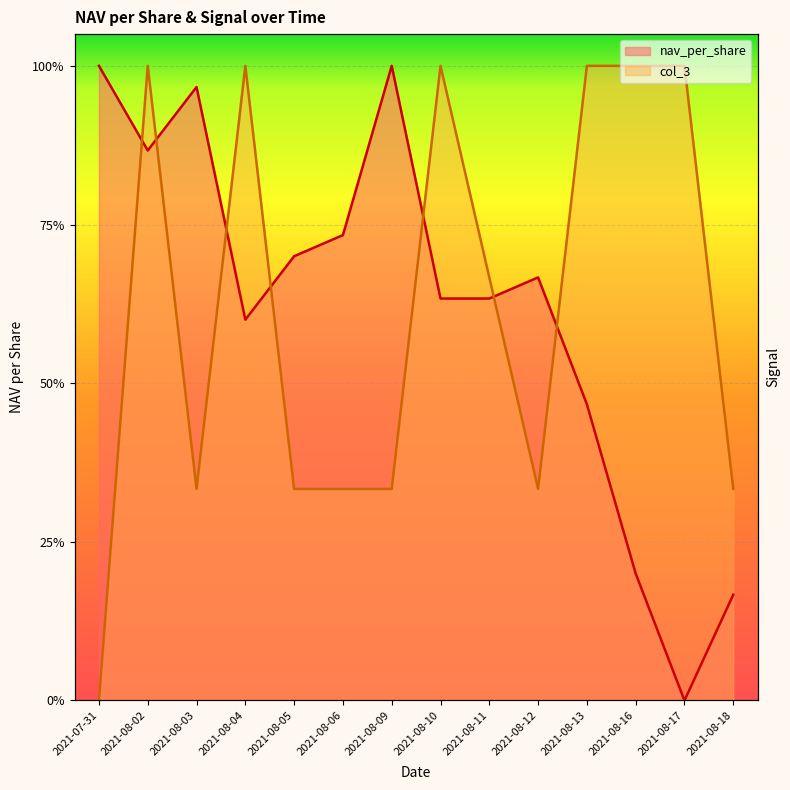

Is the value of col_3 at 2021-08-13 greater than the value of nav_per_share at 2021-08-12?

Yes